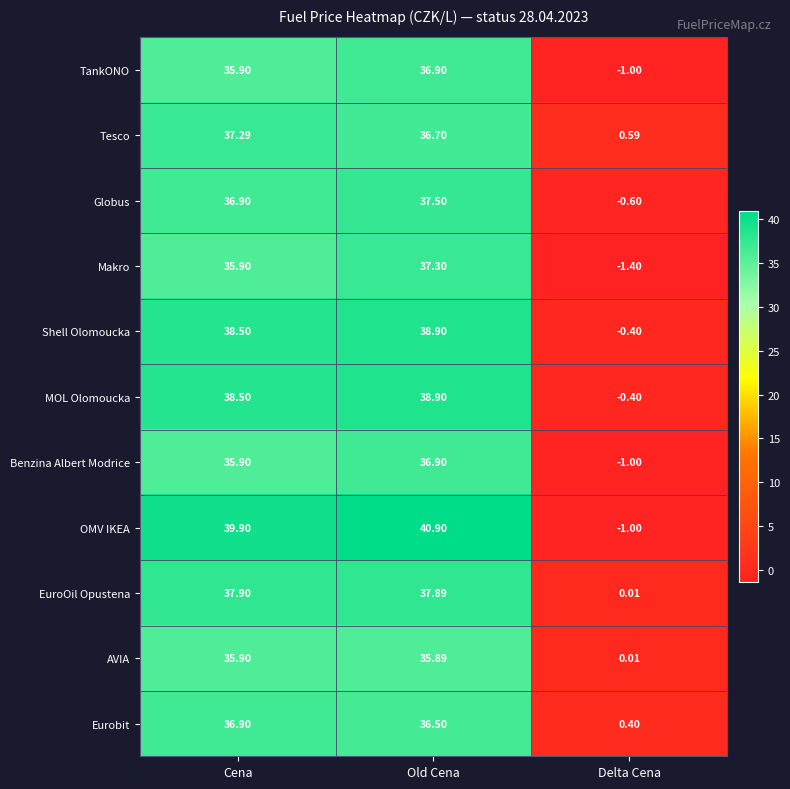

What is the difference between the highest and lowest values at Delta Cena?

2.0